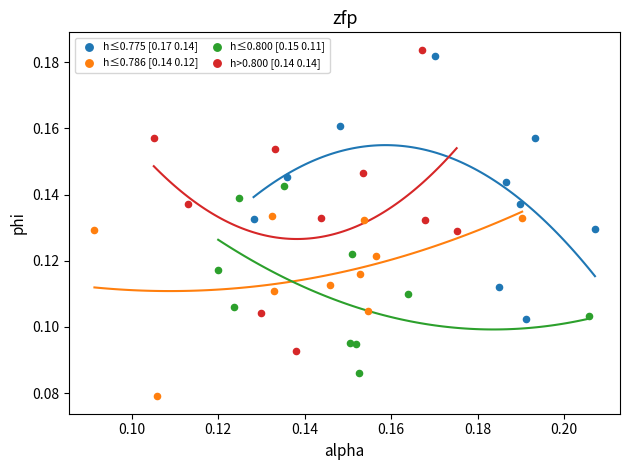

Which series has the widest spread of Y values?

h>0.800 [0.14 0.14]